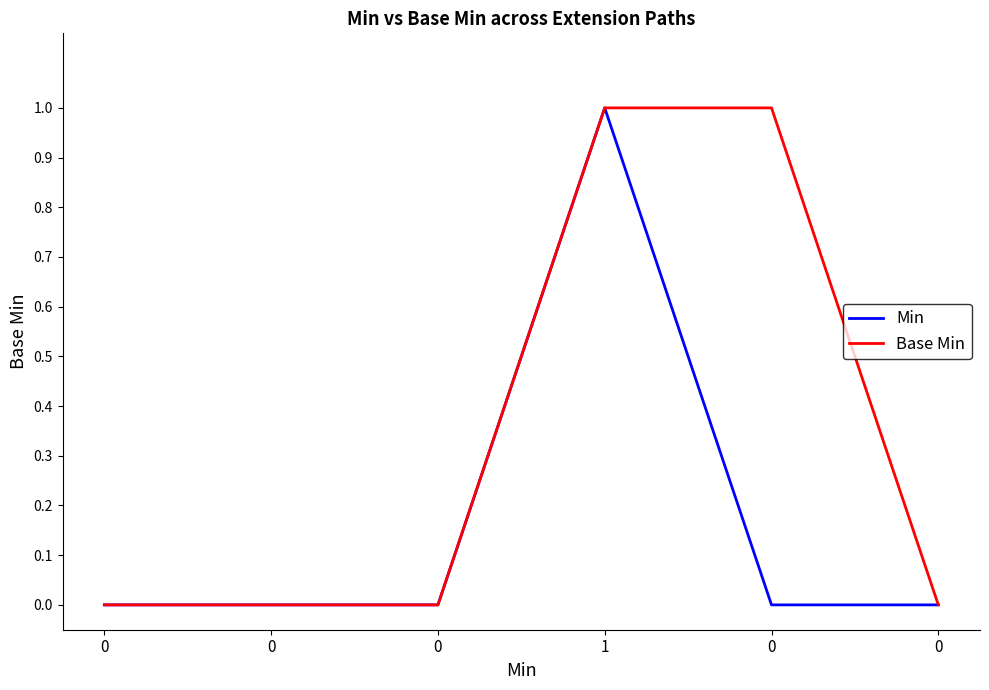

What is the label of the 4th point from the left?

1